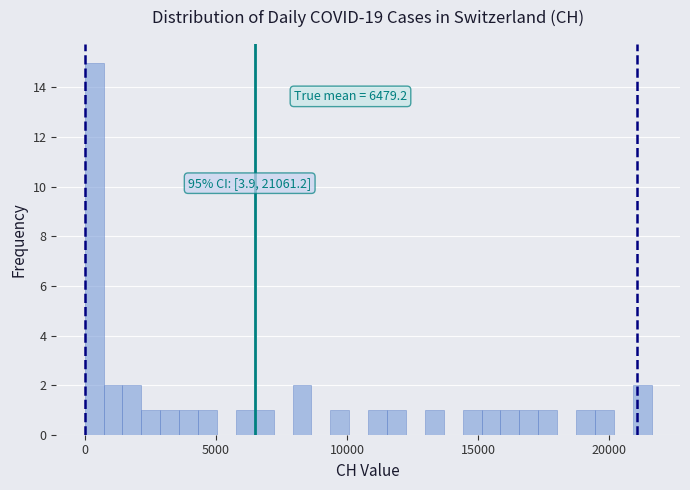

Read against the x-axis, roughly where is the centre of the tallest bar?

500